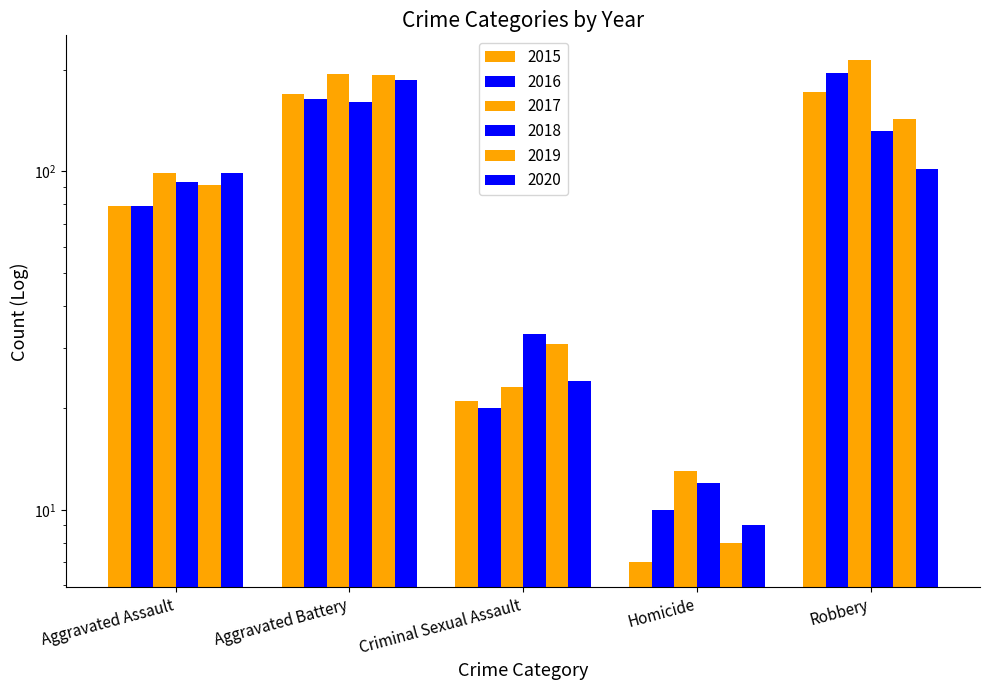

What are all the series names shown in the legend?

2015, 2016, 2017, 2018, 2019, 2020